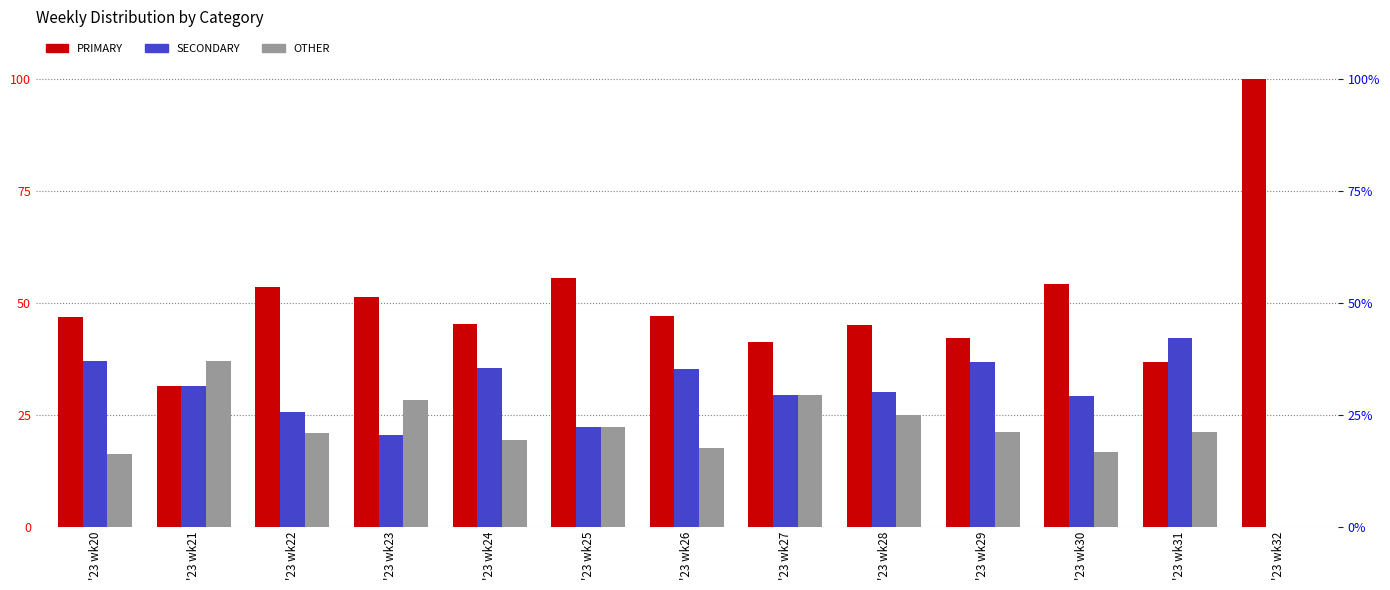

What is the value of the PRIMARY bar at the 6th from the left?

55.6